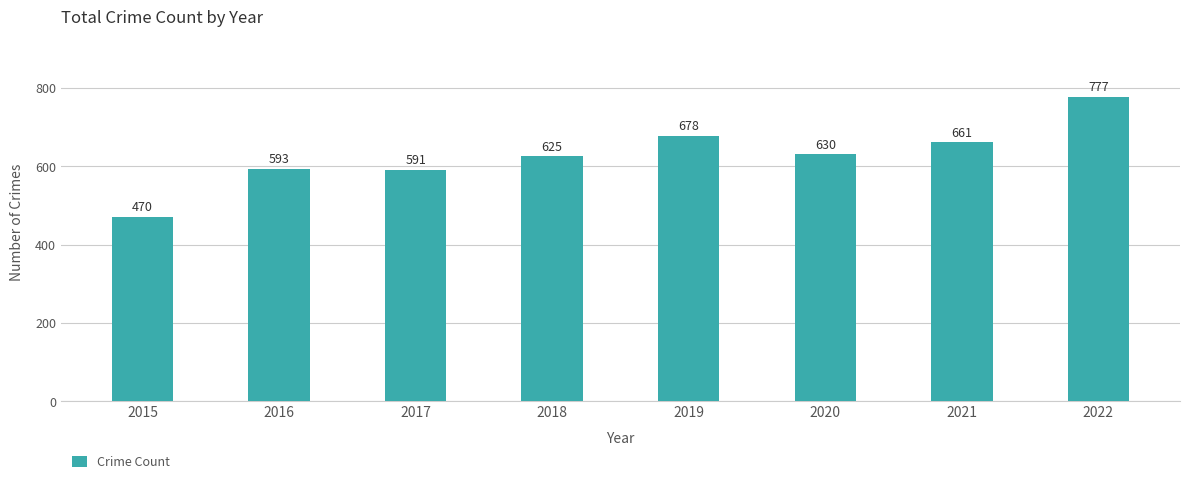

Reading left to right, extract all data points from this chart.

2015=470	2016=593	2017=591	2018=625	2019=678	2020=630	2021=661	2022=777